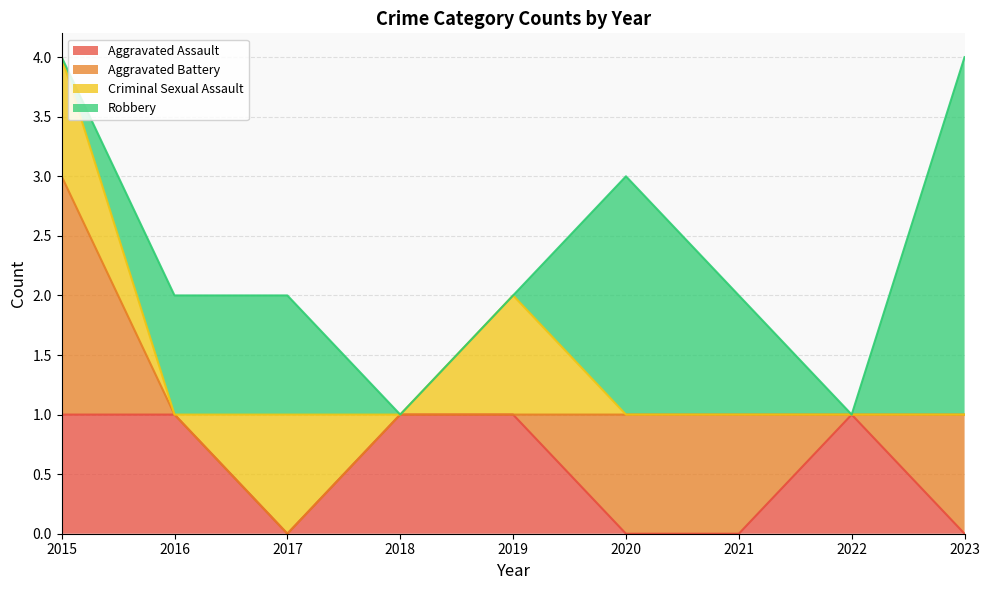

Is the value of Criminal Sexual Assault at 2018 greater than the value of Aggravated Assault at 2022?

No